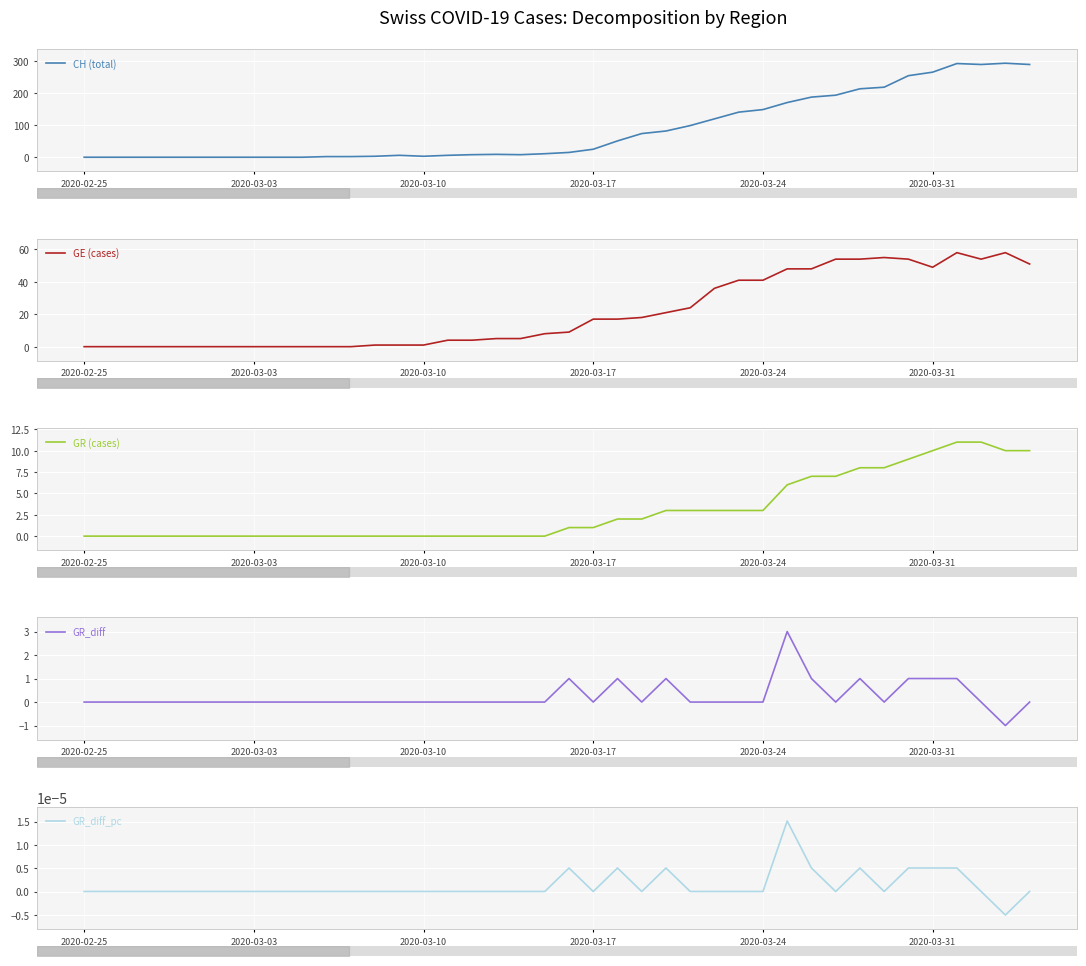

What is the sum of all GE (cases) values?

836.0